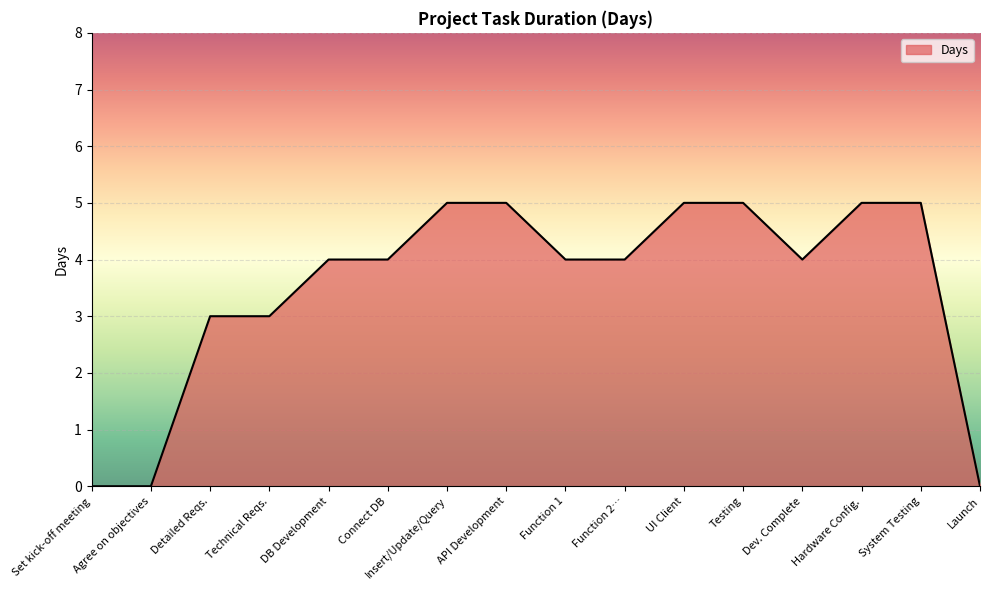

Read the value at Insert/Update/Query.

5